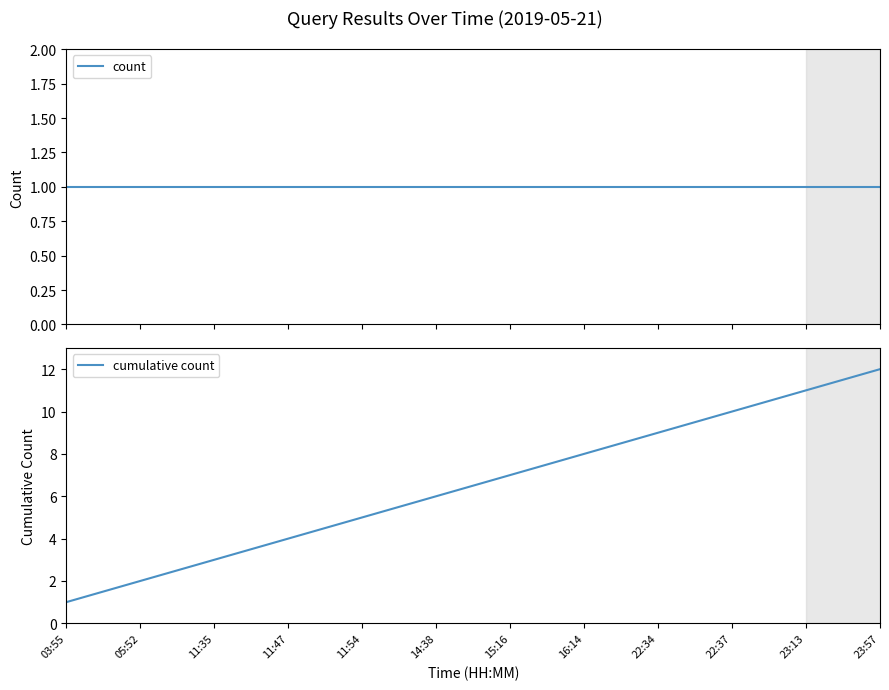

Reading right to left, list all the values displayed in this chart.

count: 1	1	1	1	1	1	1	1	1	1	1	1
cumulative count: 12	11	10	9	8	7	6	5	4	3	2	1